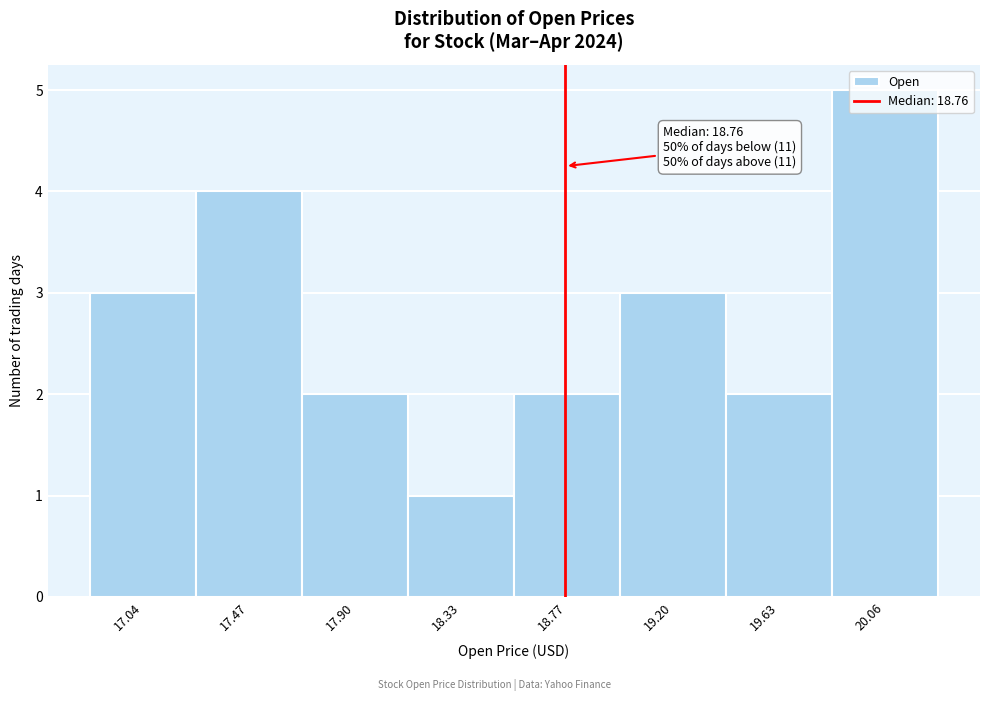

Which range on the x-axis has the tallest bar?

19.85 to 20.30